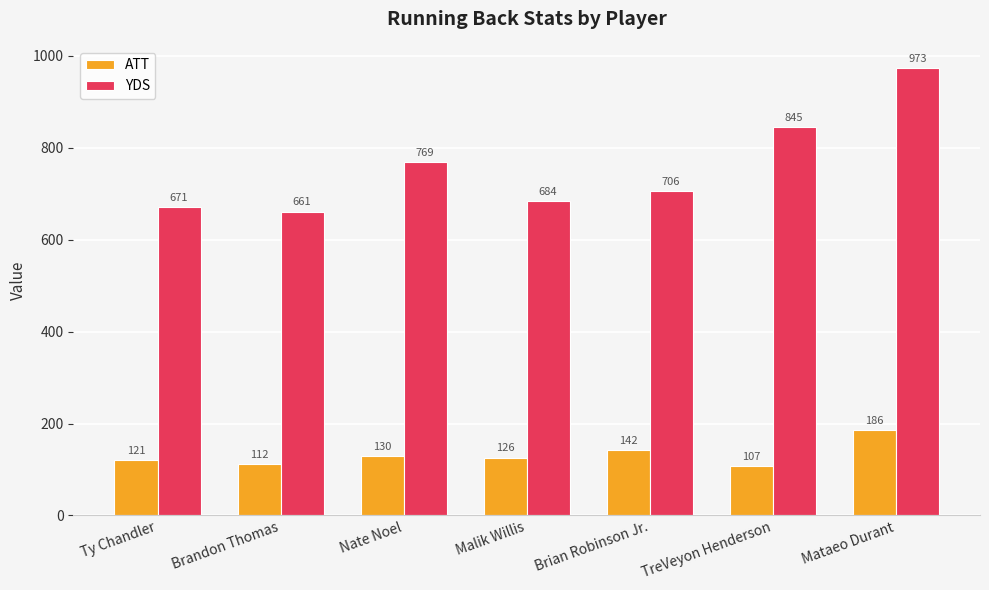

Which category has the highest value in the ATT series?

Mataeo Durant